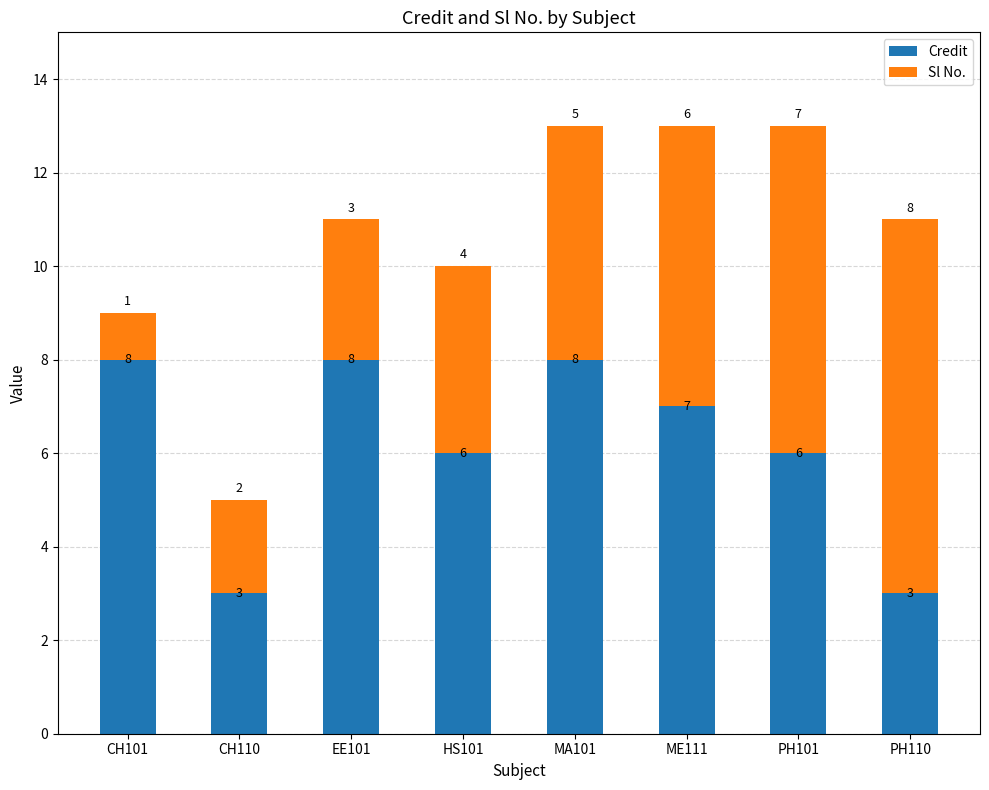

What is the total value across all series at HS101?

10